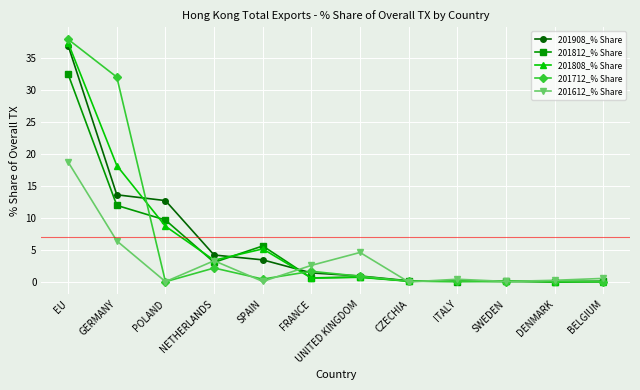

What is the difference between the 201812_% Share values at SWEDEN and DENMARK?

0.2